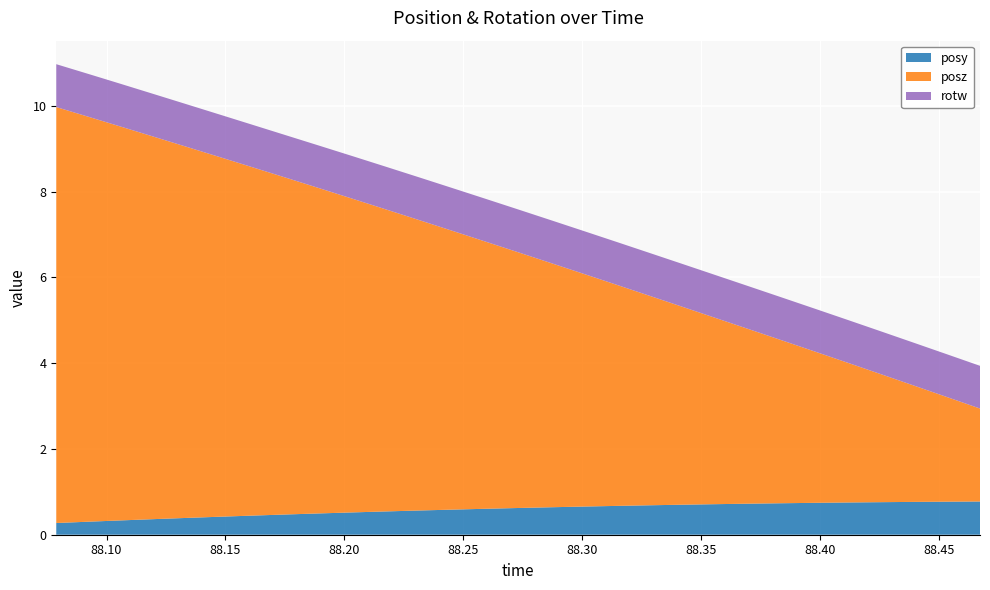

Reading right to left, list all the values displayed in this chart.

posy: 28=0.8	27=0.8	26=0.8	25=0.8	24=0.8	23=0.7	22=0.7	21=0.7	20=0.7	19=0.7	18=0.7	17=0.7	16=0.7	15=0.6	14=0.6	13=0.6	12=0.6	11=0.6	10=0.5	9=0.5	8=0.5	7=0.5	6=0.4	5=0.4	4=0.4	3=0.4	2=0.3	1=0.3	0=0.3
posz: 28=2.2	27=2.4	26=2.7	25=3.0	24=3.3	23=3.5	22=3.8	21=4.1	20=4.3	19=4.6	18=4.9	17=5.2	16=5.4	15=5.7	14=6.0	13=6.2	12=6.5	11=6.8	10=7.0	9=7.3	8=7.6	7=7.8	6=8.1	5=8.4	4=8.6	3=8.9	2=9.2	1=9.4	0=9.7
rotw: 28=1.0	27=1.0	26=1.0	25=1.0	24=1.0	23=1.0	22=1.0	21=1.0	20=1.0	19=1.0	18=1.0	17=1.0	16=1.0	15=1.0	14=1.0	13=1.0	12=1.0	11=1.0	10=1.0	9=1.0	8=1.0	7=1.0	6=1.0	5=1.0	4=1.0	3=1.0	2=1.0	1=1.0	0=1.0